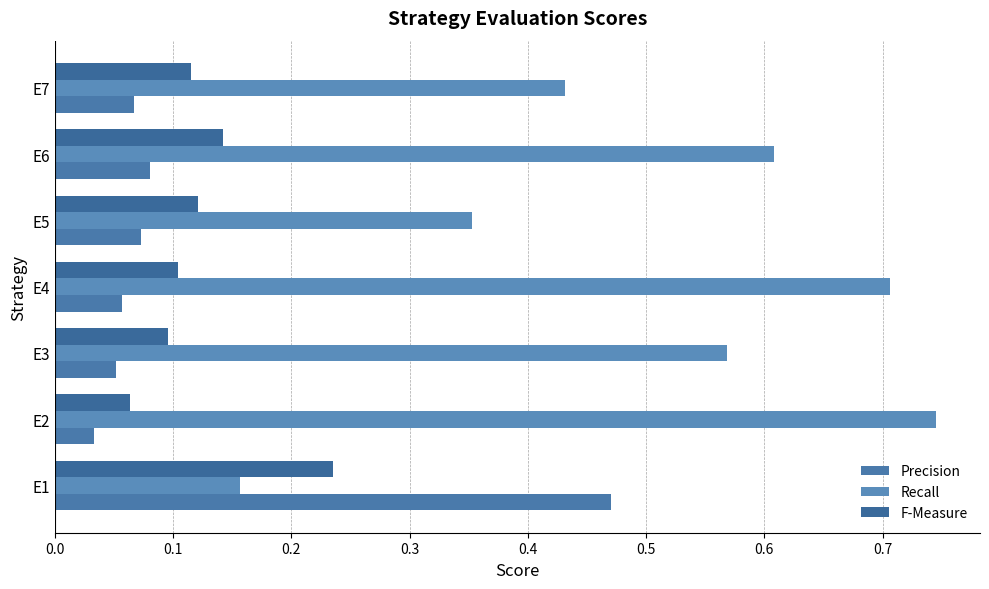

How many data points does each series have?

7